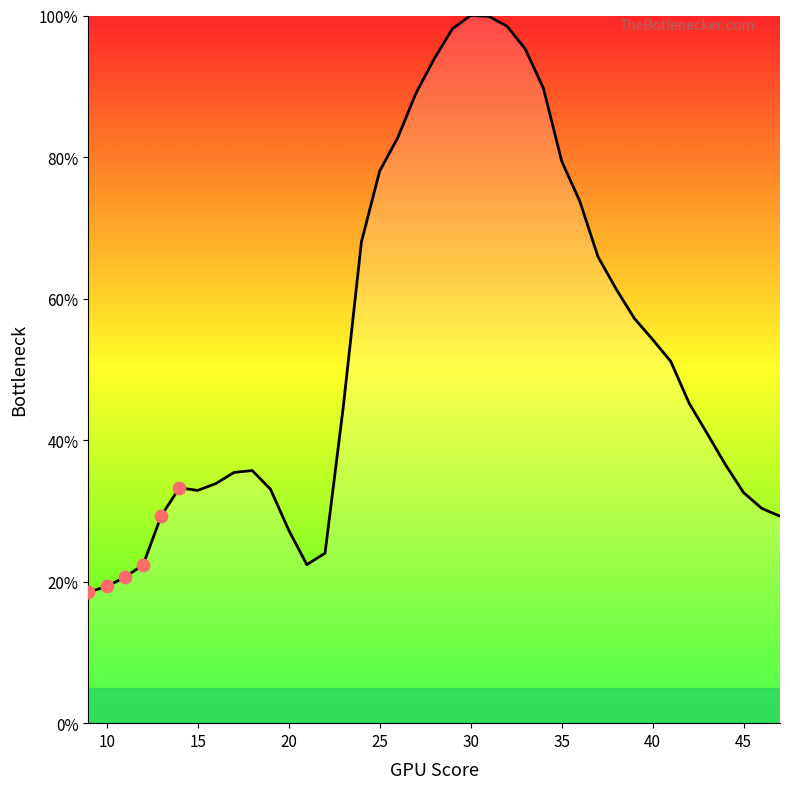

What is the maximum value shown in the chart?

100.0